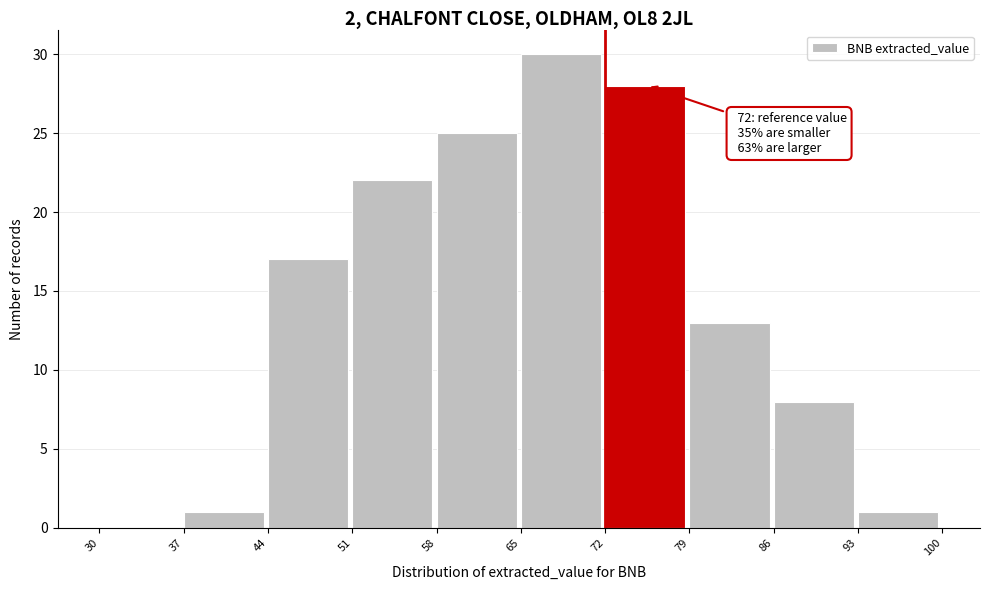

Which range on the x-axis has the tallest bar?

65 to 72